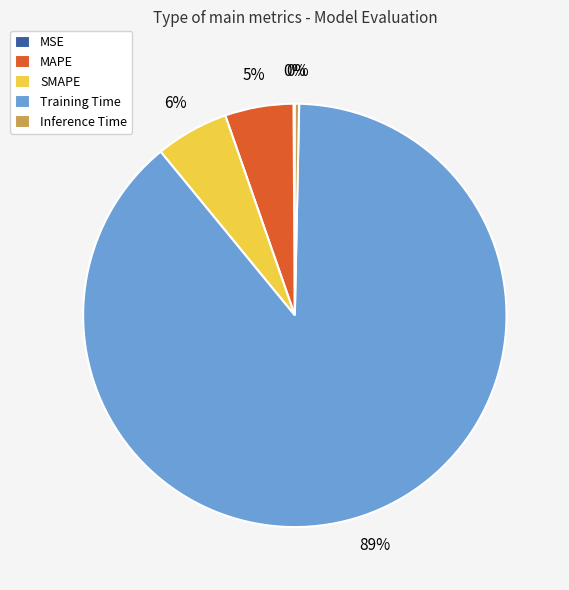

Between Inference Time and SMAPE, which is larger?

SMAPE